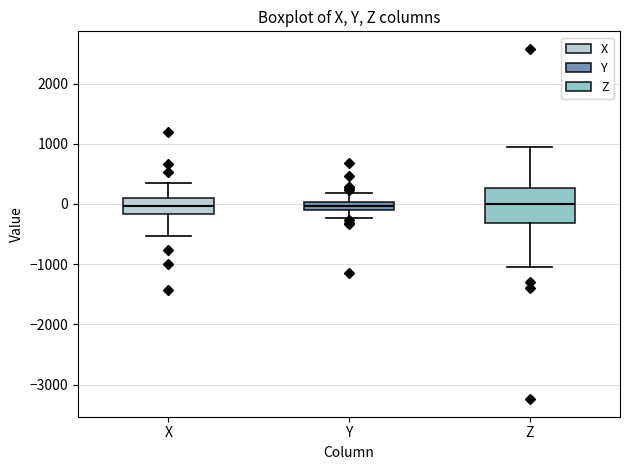

Comparing the boxes themselves (not the whiskers), which one is the tallest?

Z